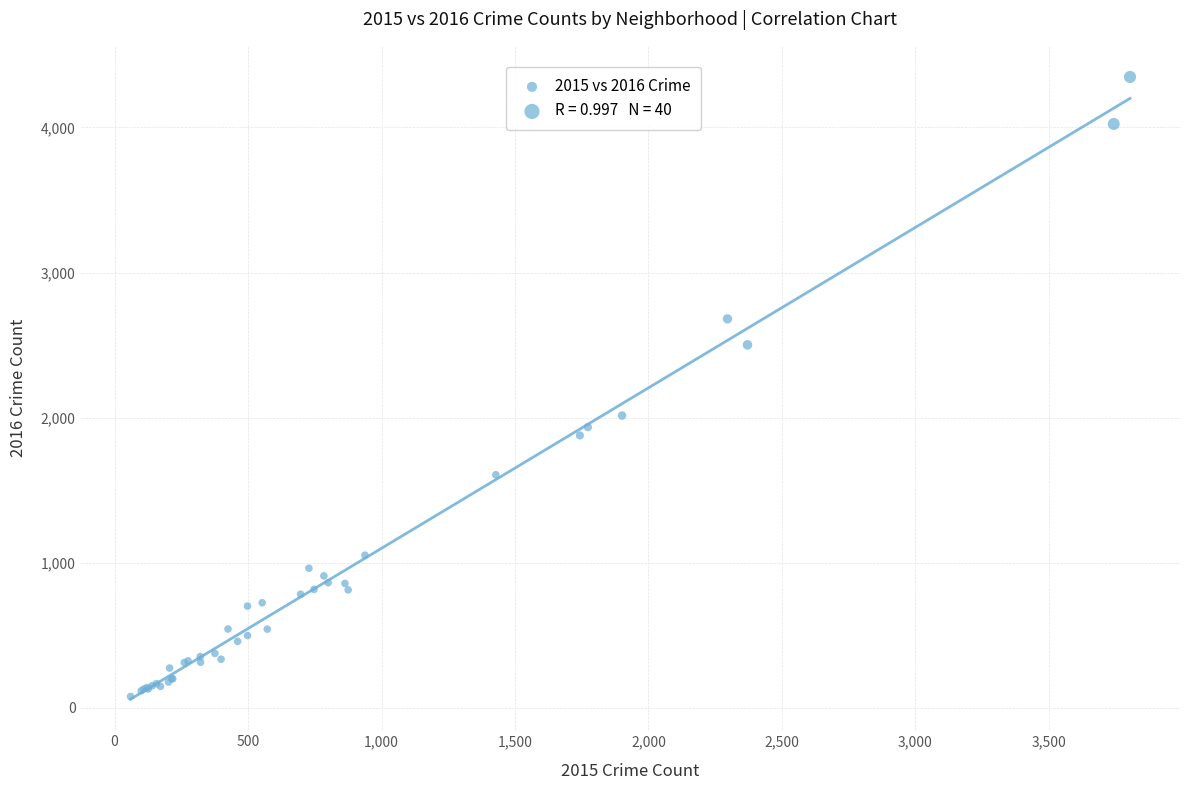

What Y value in the scatter plot is closest to 2213?

2015